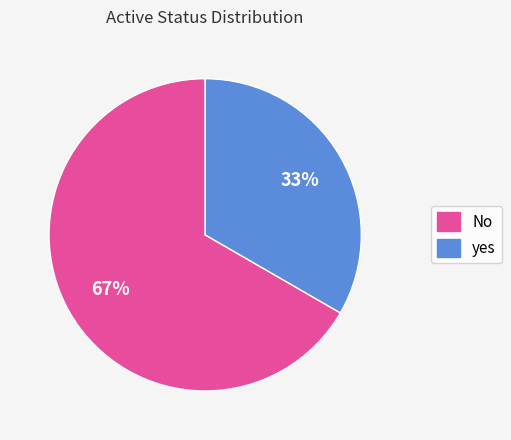

Which category has the biggest portion of the pie?

No